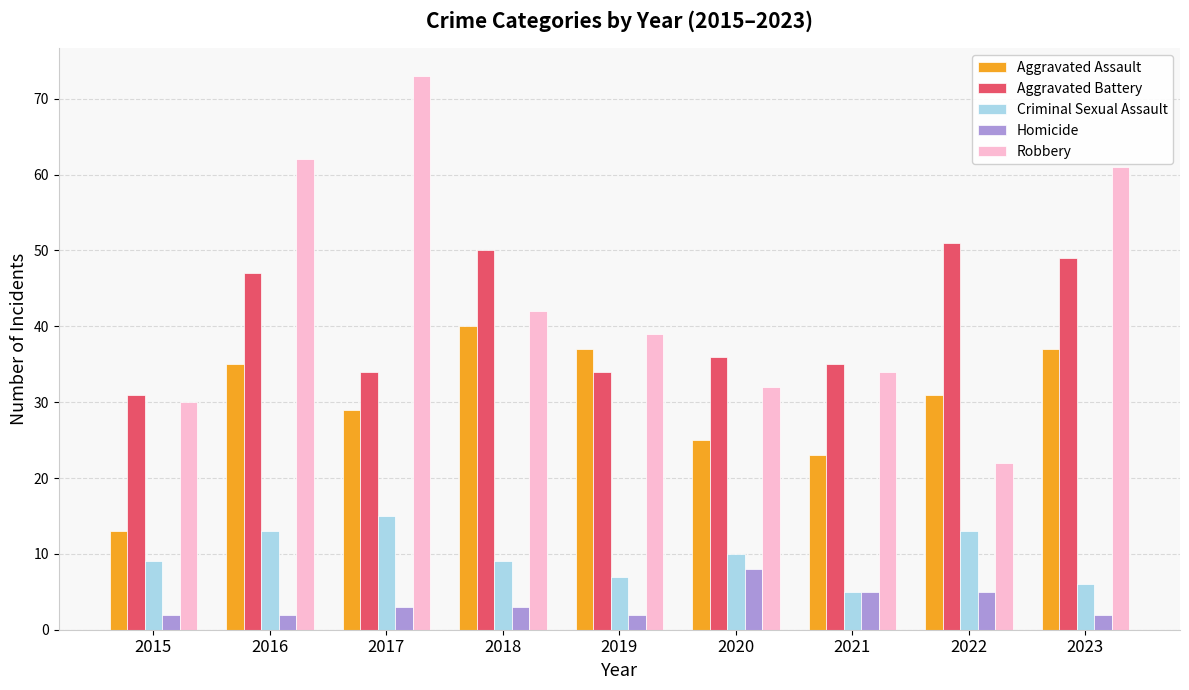

List the labels in order of Robbery value, largest first.

2017, 2016, 2023, 2018, 2019, 2021, 2020, 2015, 2022